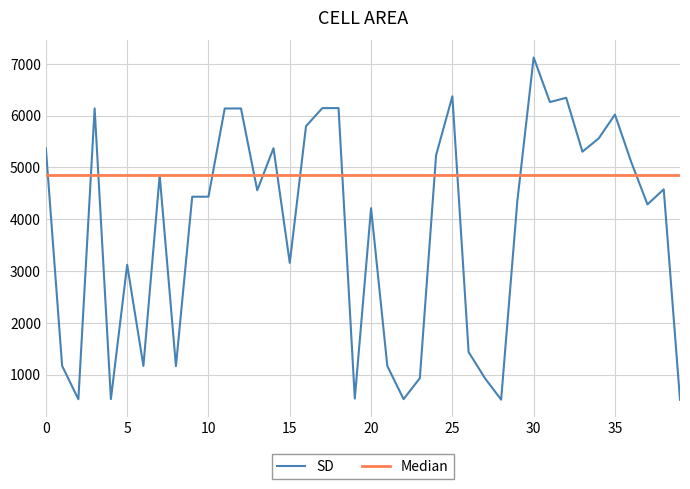

How many series are shown in this chart?

2